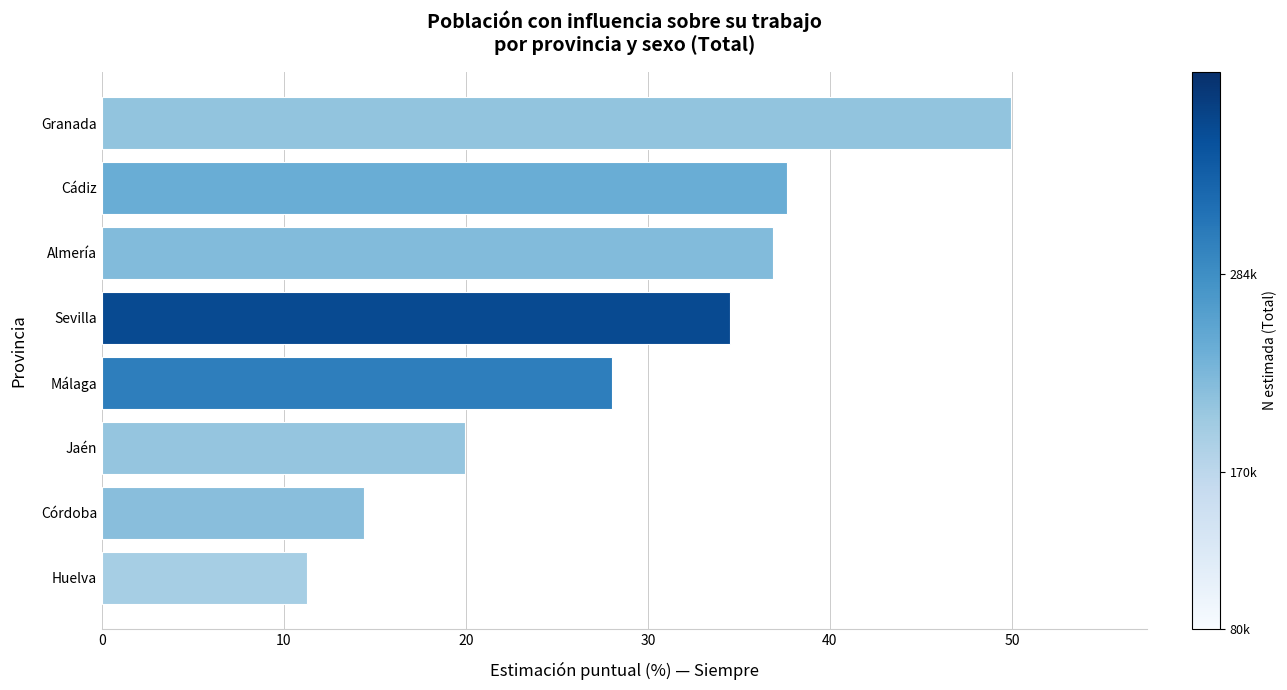

Is it true that the value at Granada is 49.9?

True